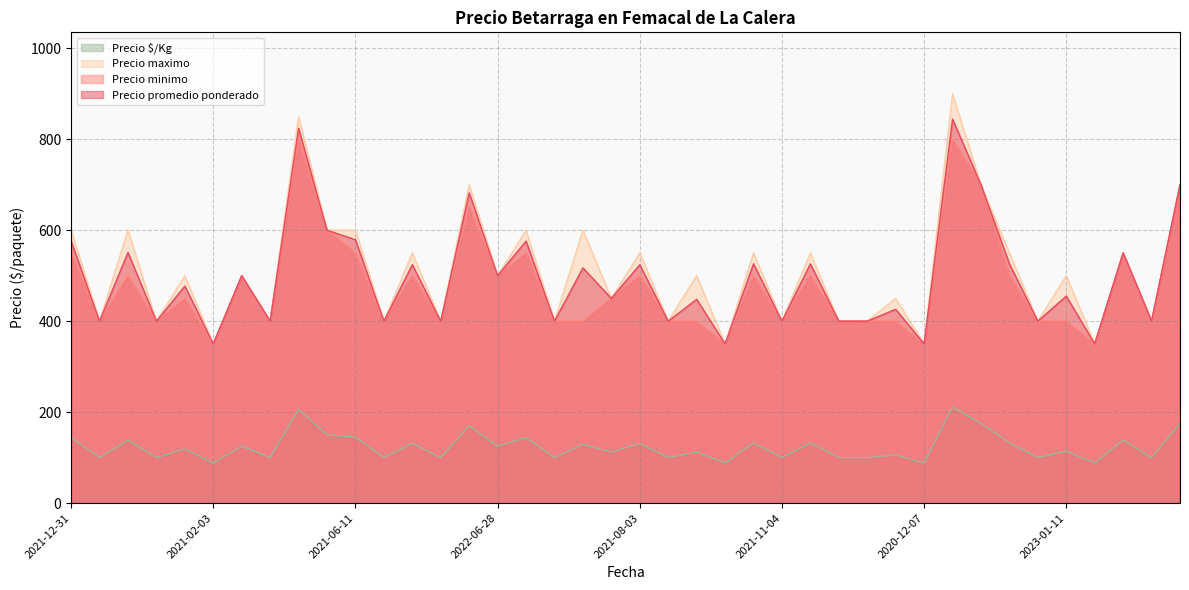

True or false: Precio maximo and Precio $/Kg cross at least once.

False